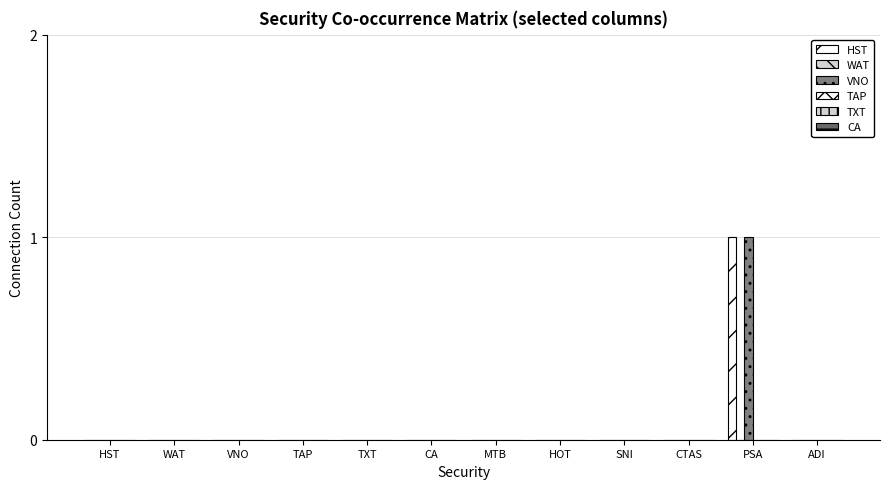

Count the number of data series in this chart.

2